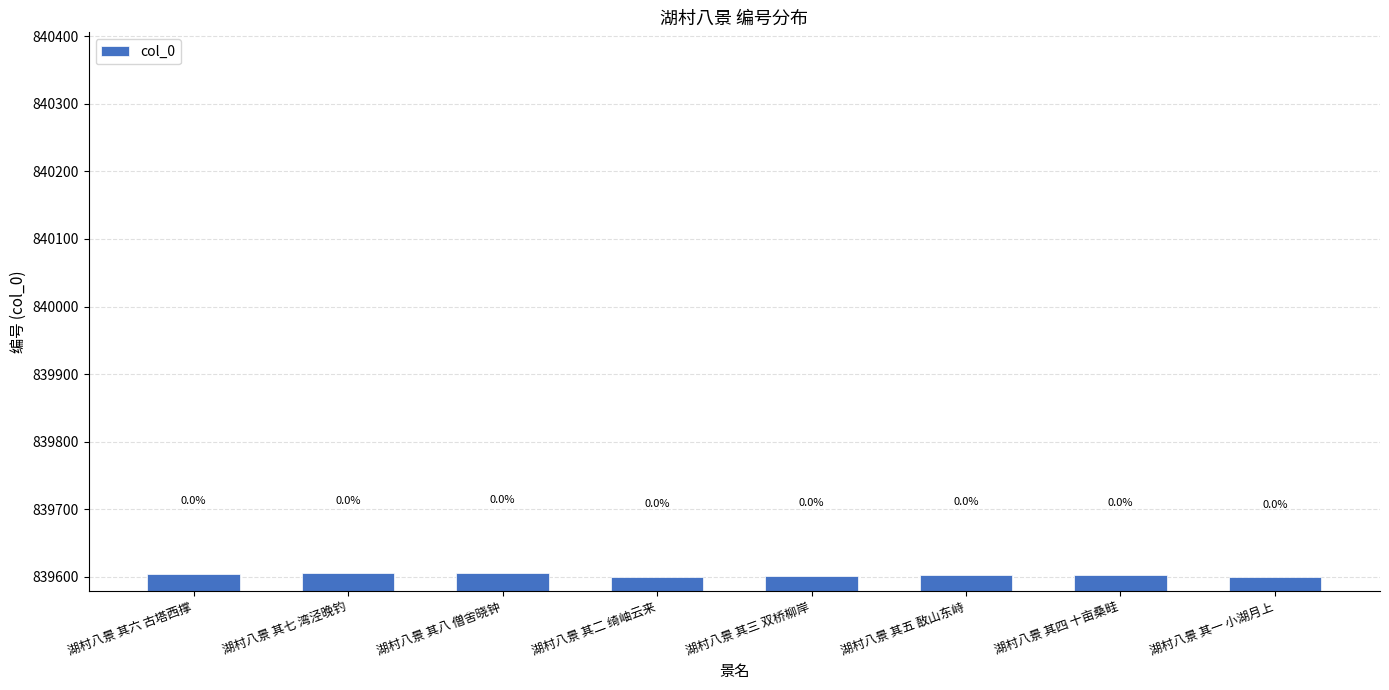

List the labels in order of value, smallest first.

湖村八景 其一 小湖月上, 湖村八景 其二 绮岫云来, 湖村八景 其三 双桥柳岸, 湖村八景 其四 十亩桑畦, 湖村八景 其五 敔山东峙, 湖村八景 其六 古塔西撑, 湖村八景 其七 湾泾晚钓, 湖村八景 其八 僧舍晓钟